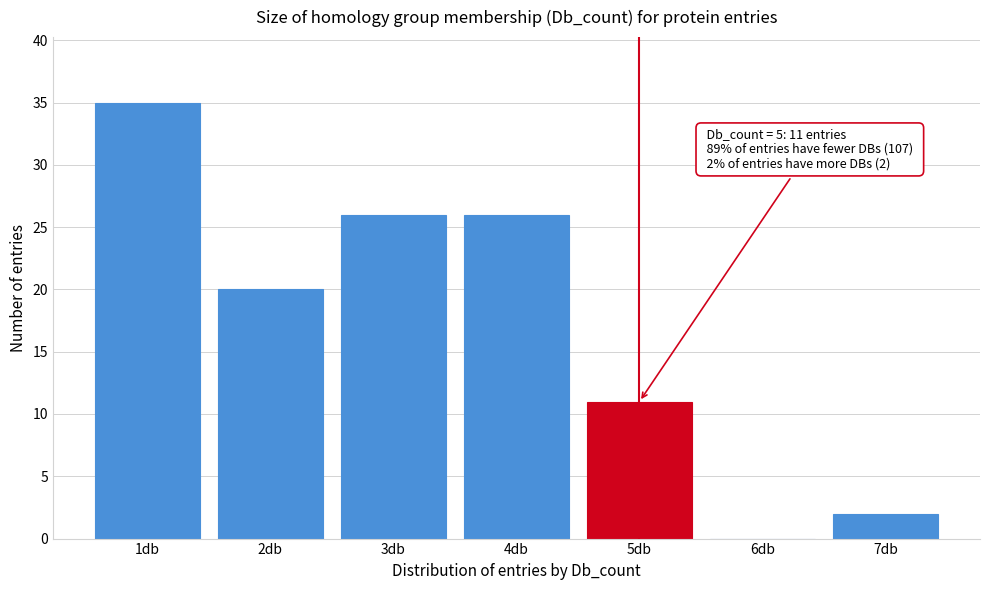

Which range on the x-axis has the tallest bar?

0.5 to 1.5